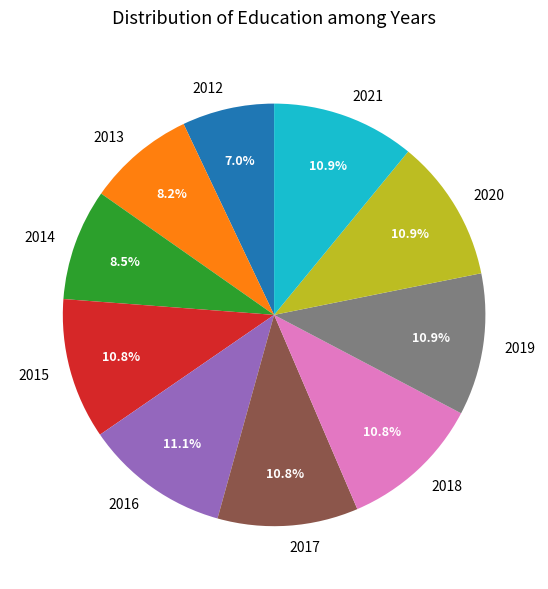

Count the number of slices in the pie.

10